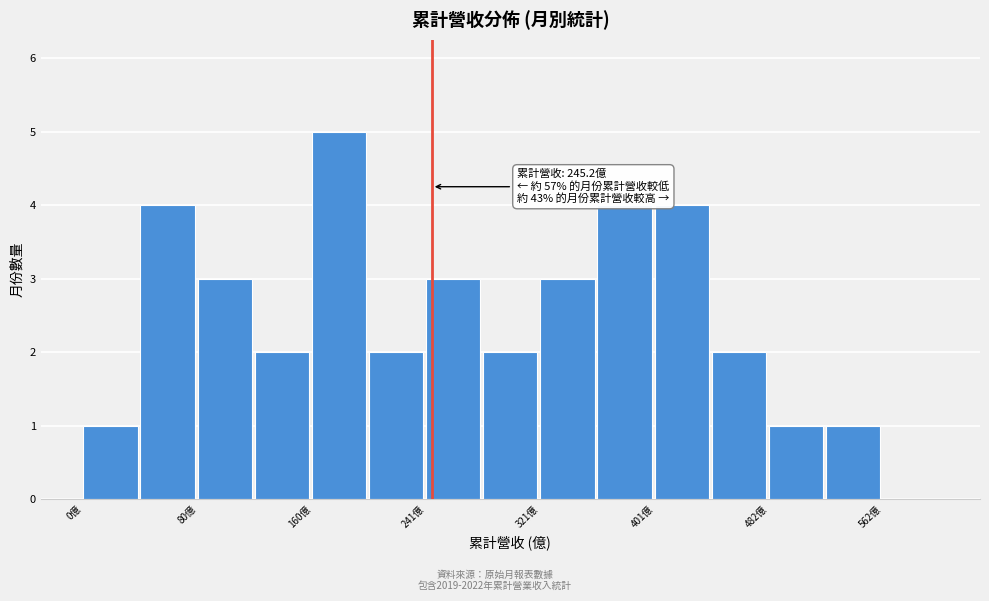

Which range on the x-axis has the tallest bar?

160 to 200